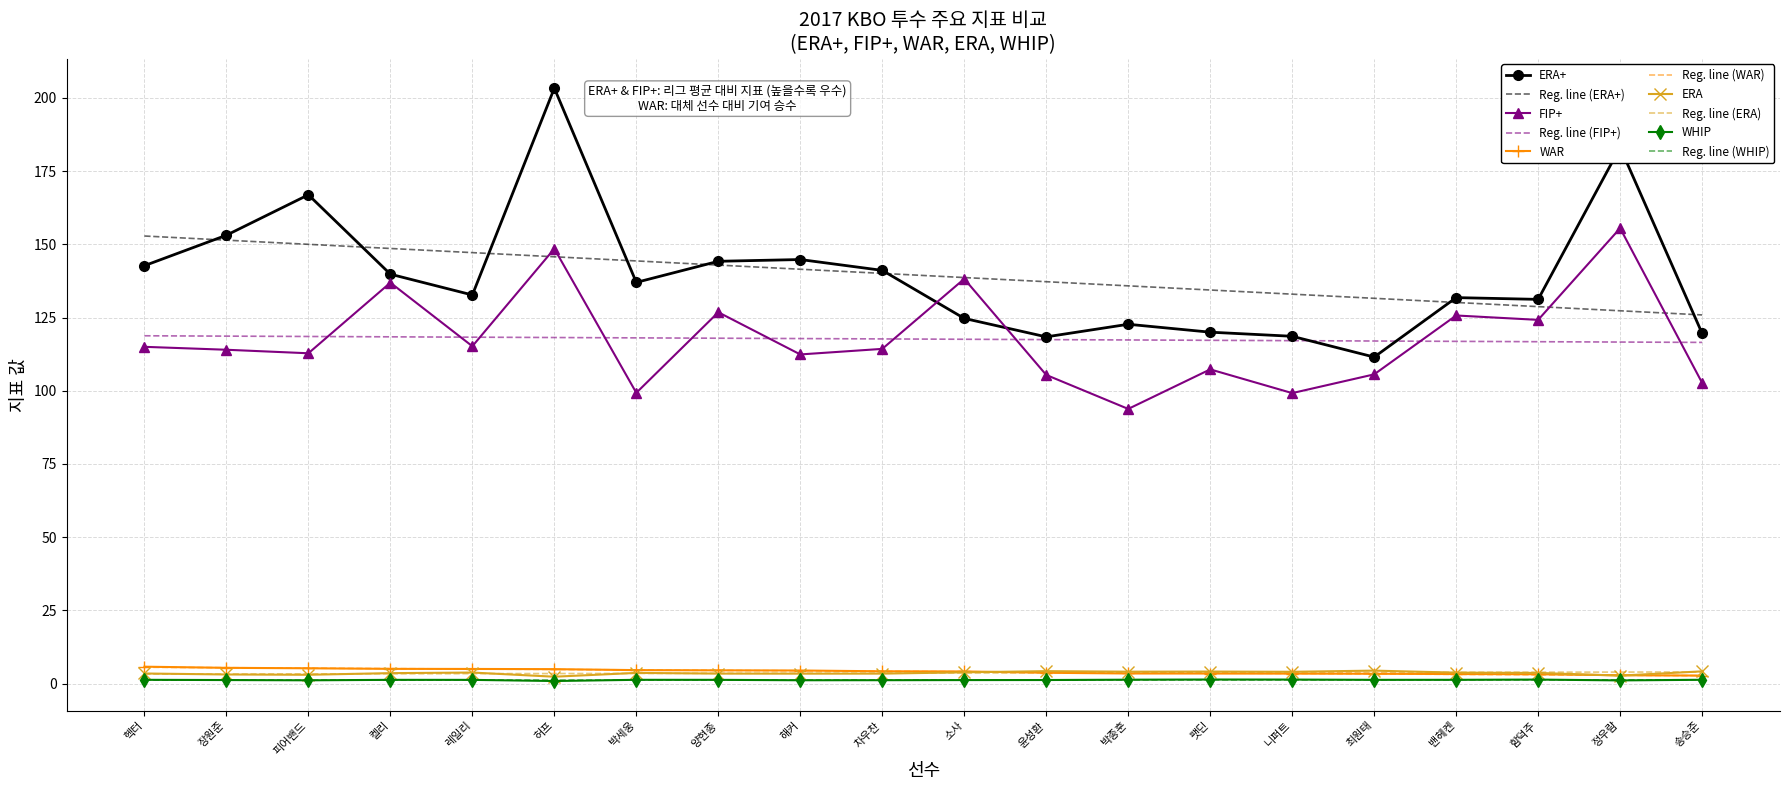

Which series has the widest spread of values?

ERA+